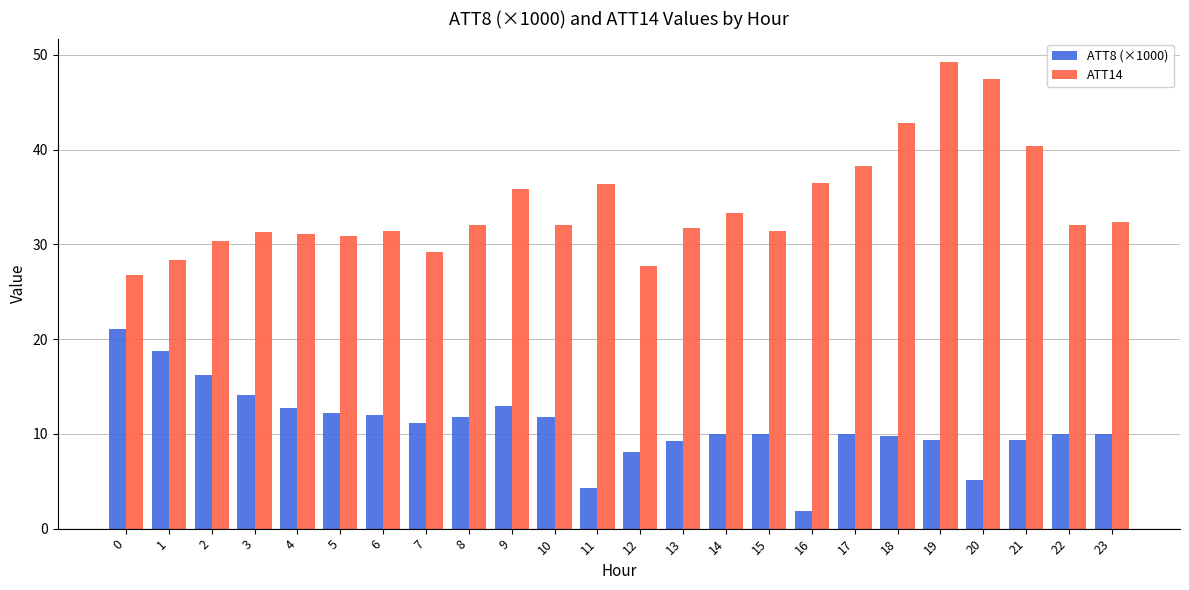

List the series in order of their peak value, highest first.

ATT14, ATT8 (×1000)